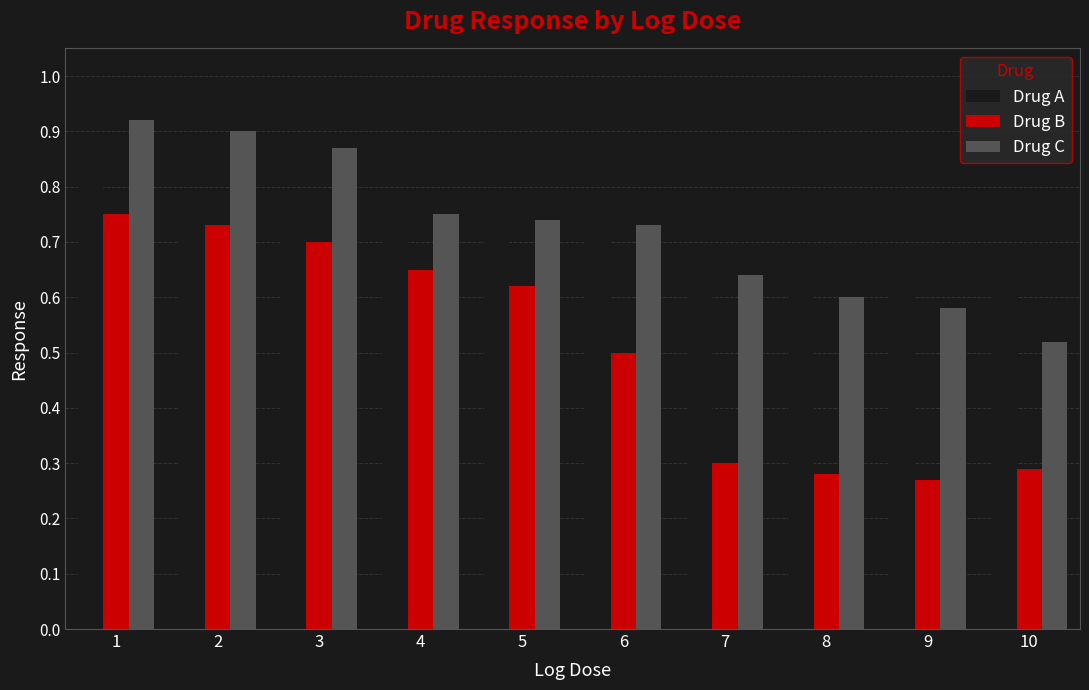

What is the difference between the maximum and minimum values in the Drug C series?

0.4